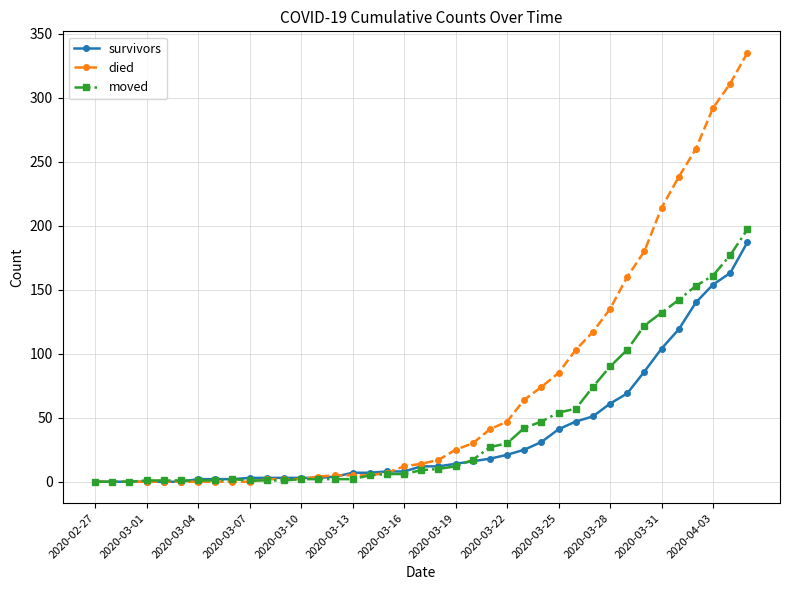

What is the value of the survivors point at the 37th from the left?

154